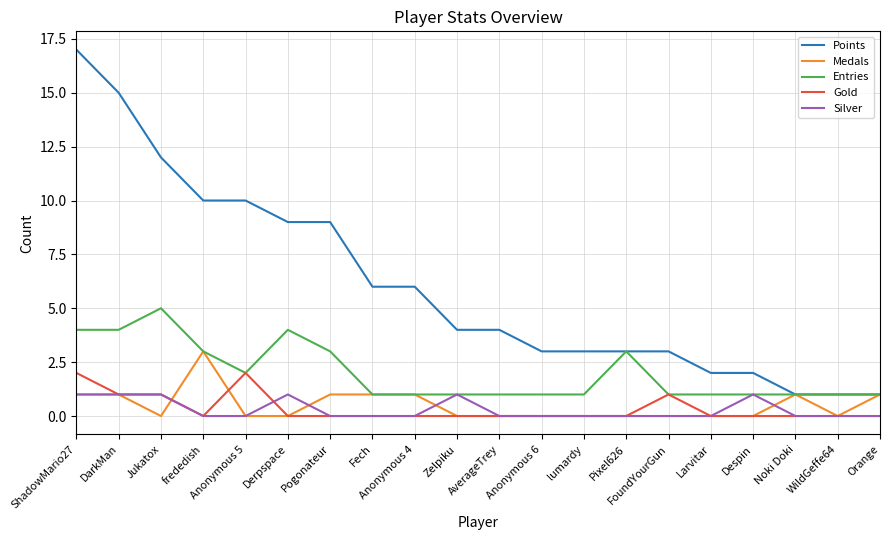

What is the greatest value displayed?

17